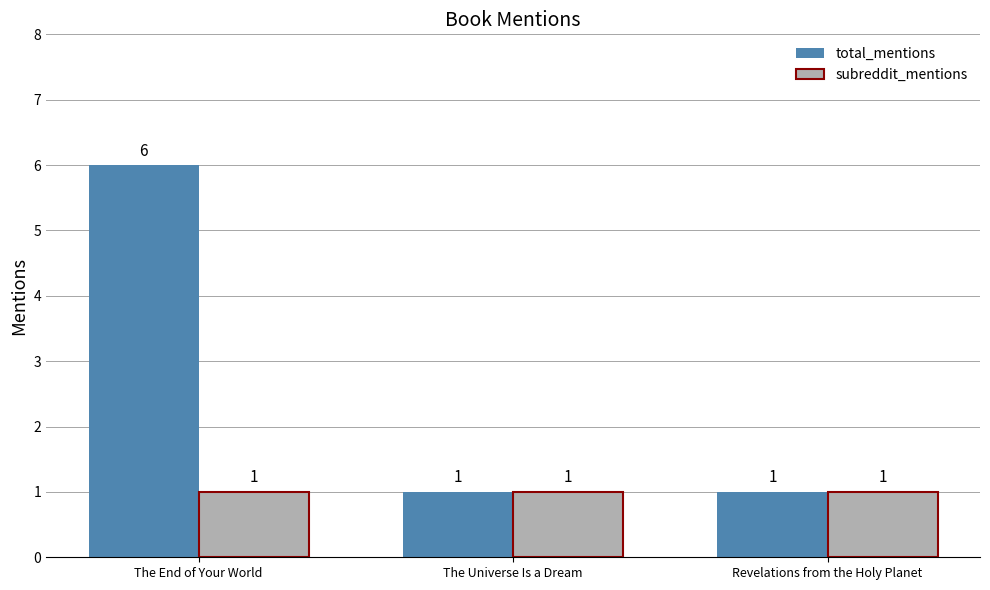

What is the label of the 1st bar from the left?

The End of Your World